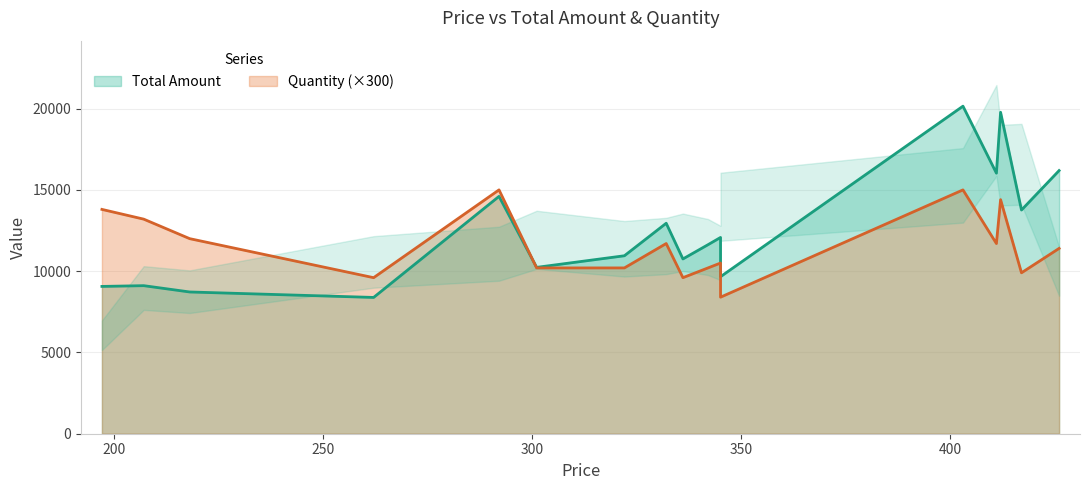

Which series has the largest range (max minus min)?

Total Amount